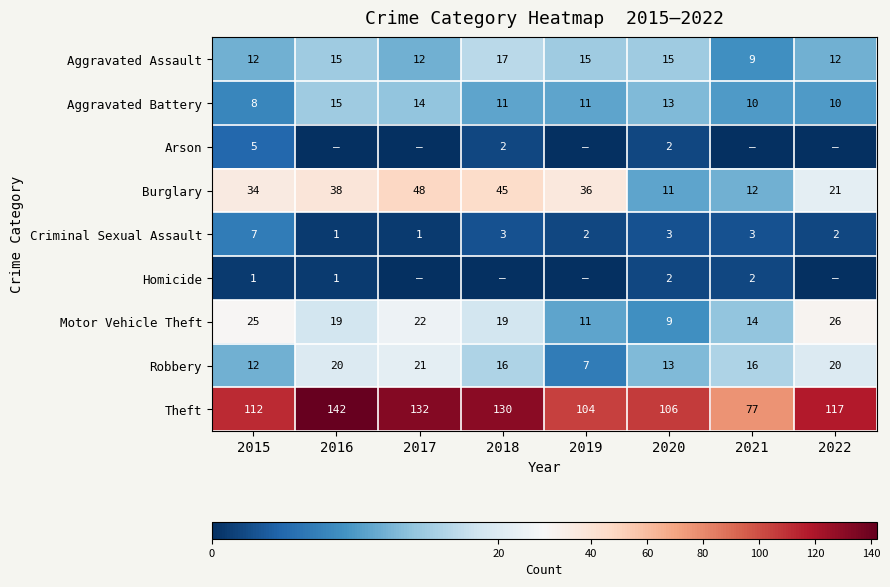

At which category is the sum across all series the highest?

2016